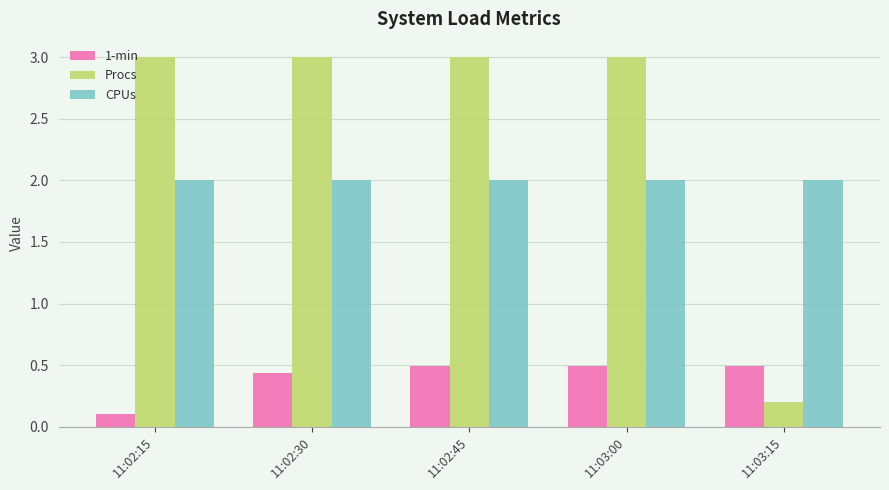

Does the chart contain stacked bars?

No